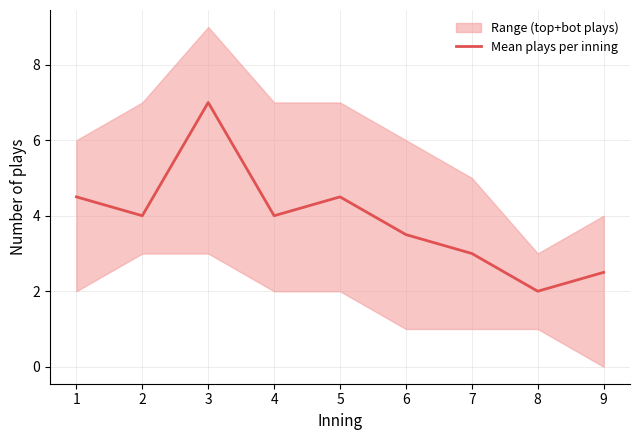

What is the minimum value shown in the chart?

2.0